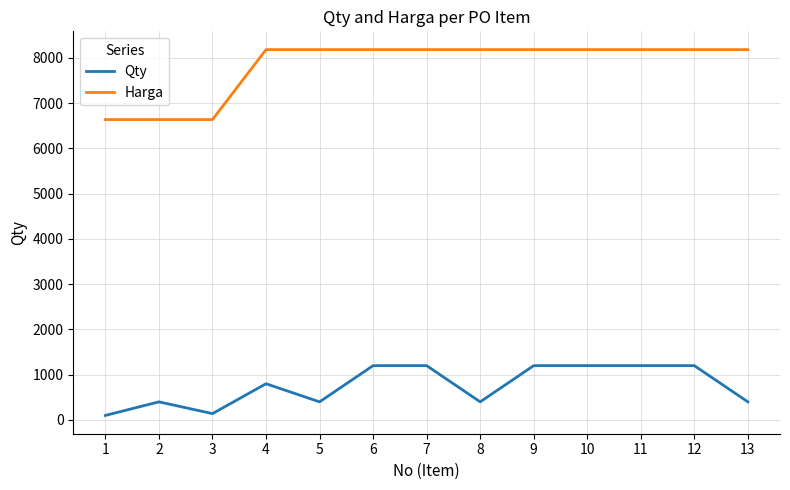

Is this an area chart (filled region under the line)?

No